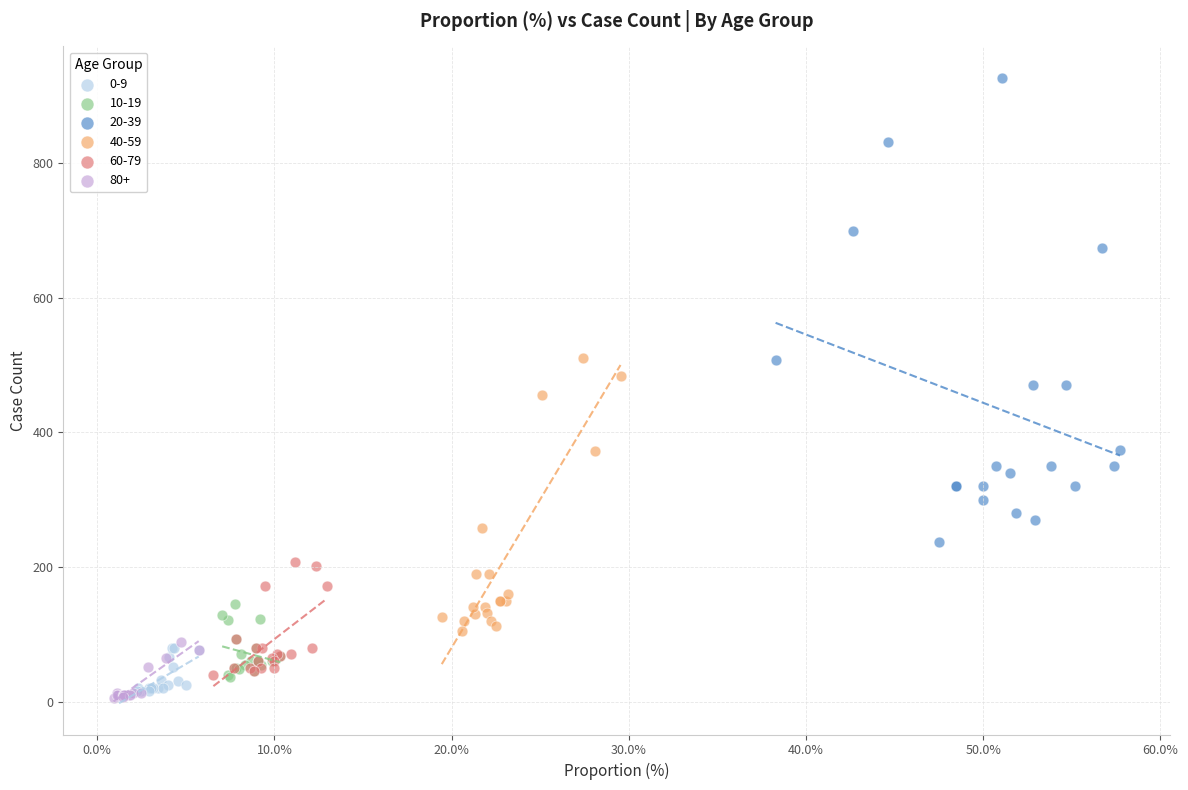

Which series contains the highest Y value?

20-39